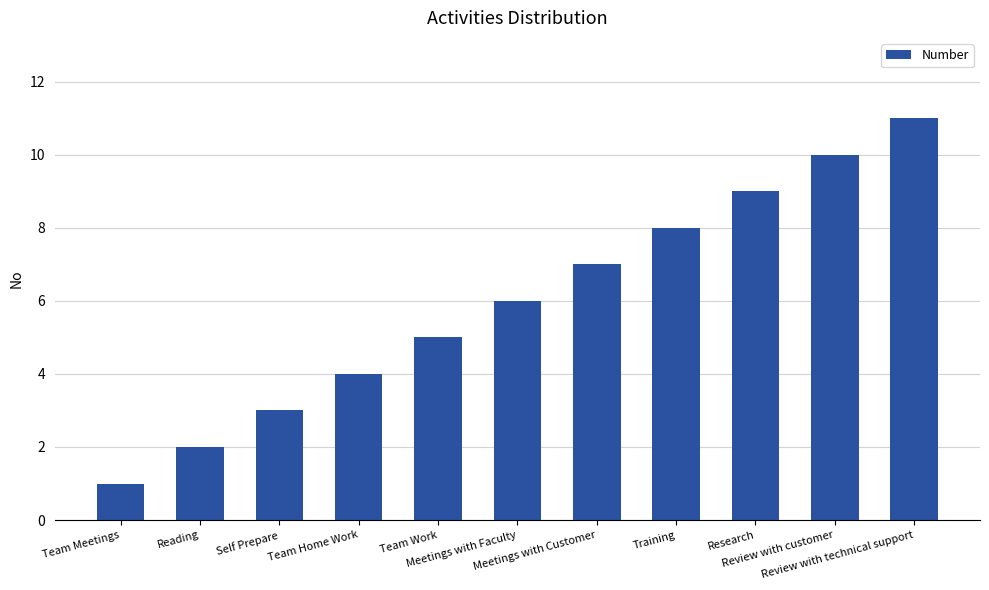

How many bars are there in total?

11